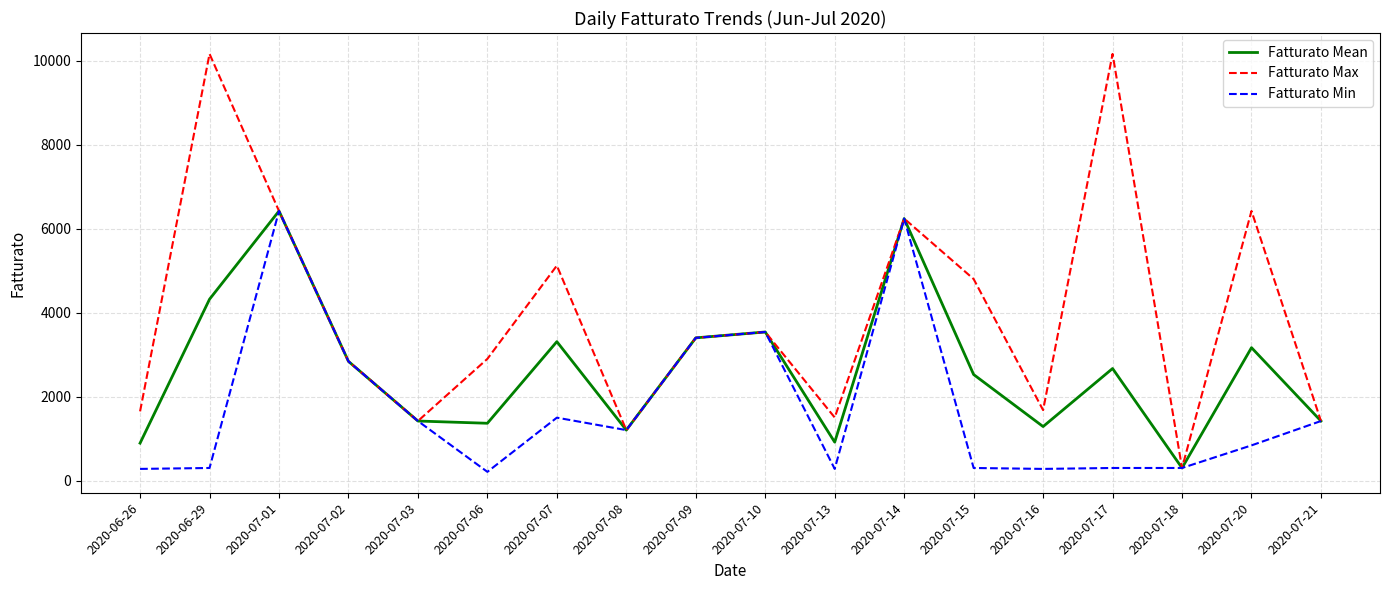

What is the average value of the Fatturato Max series?

3954.4